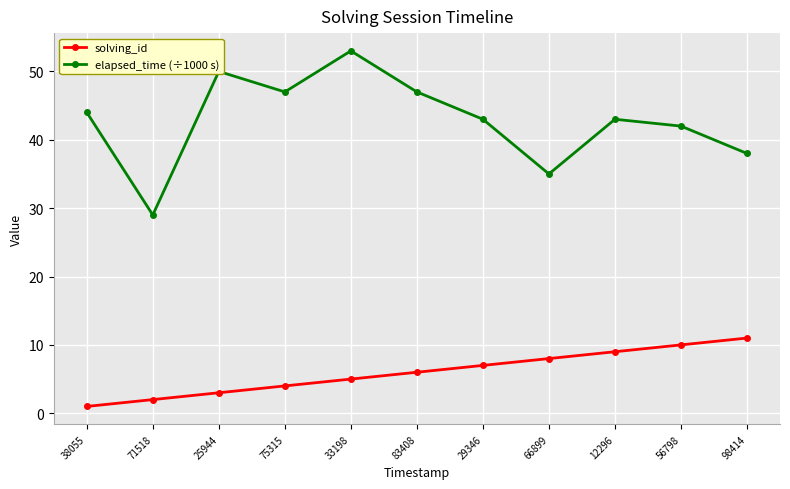

Is it true that elapsed_time (÷1000 s) equals 71 at 83408?

False